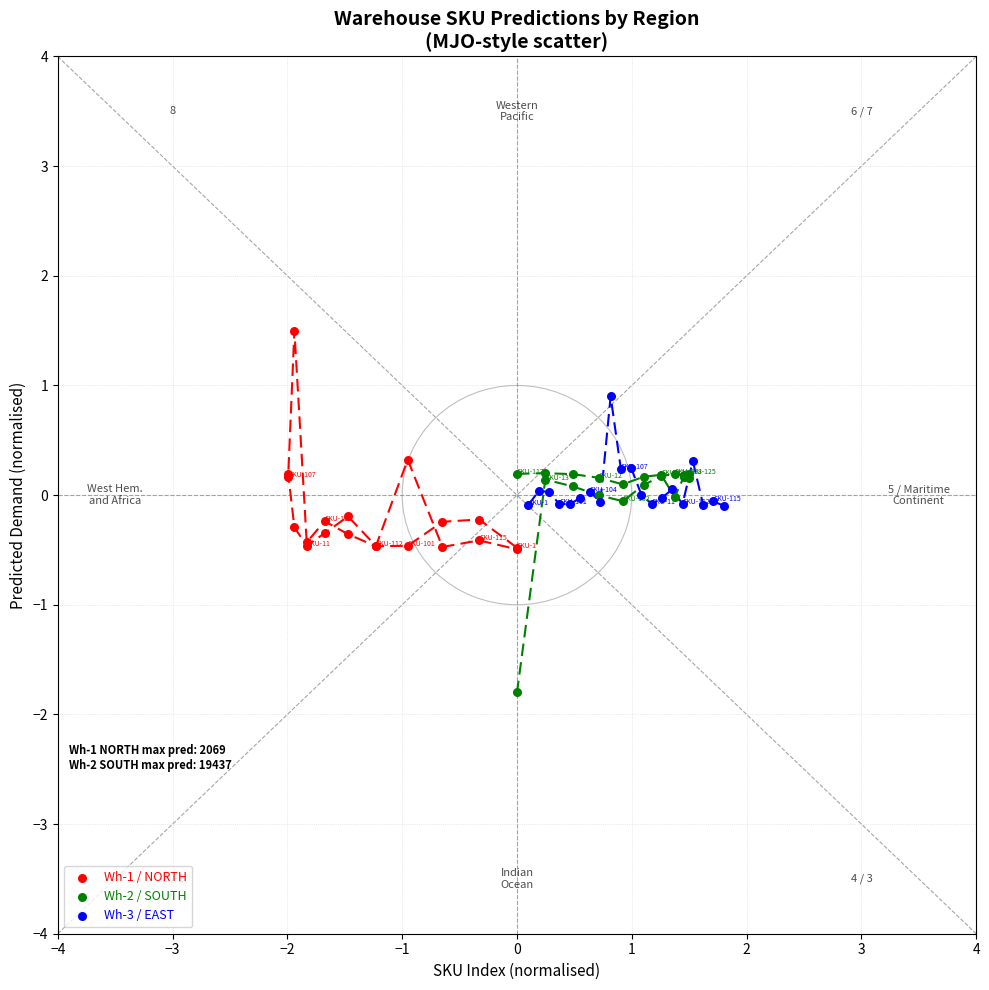

Which series contains the highest Y value?

Wh-1 / NORTH